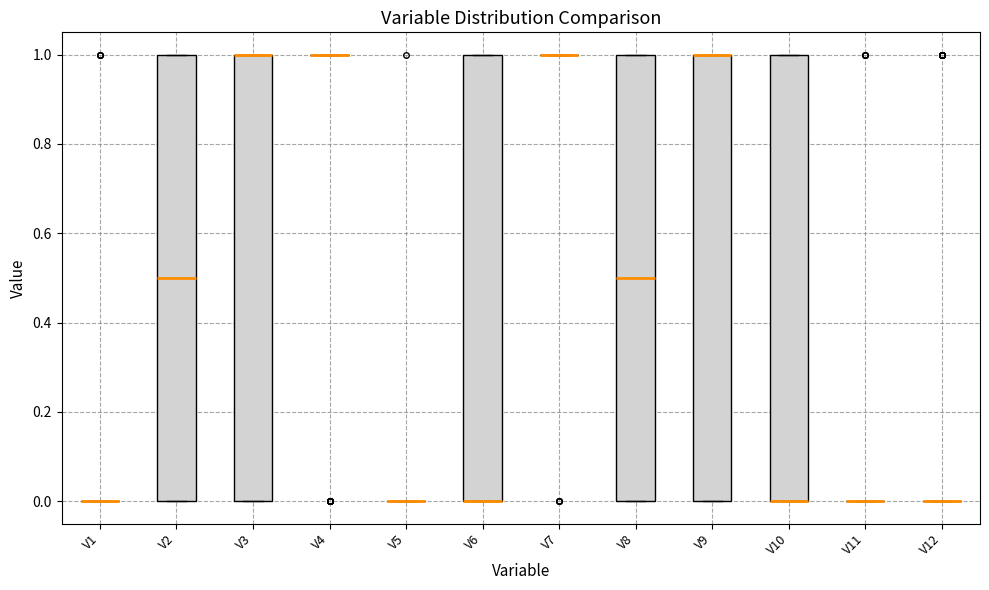

Reading left to right, transcribe this box plot: for each box, give where its median line is, the range the box spans, and where its two whiskers end, as read against the y-axis. The values are not printed on the chart, so give them approximately, as read against the axis.

V1: box collapsed to a line at 0.0, whiskers 0.0 to 0.0
V2: median 0.5, box 0.0 to 1.0, whiskers 0.0 to 1.0
V3: median 1.0 (drawn on the box's upper edge), box 0.0 to 1.0, whiskers 0.0 to 1.0
V4: box collapsed to a line at 1.0, whiskers 1.0 to 1.0
V5: box collapsed to a line at 0.0, whiskers 0.0 to 0.0
V6: median 0.0 (drawn on the box's lower edge), box 0.0 to 1.0, whiskers 0.0 to 1.0
V7: box collapsed to a line at 1.0, whiskers 1.0 to 1.0
V8: median 0.5, box 0.0 to 1.0, whiskers 0.0 to 1.0
V9: median 1.0 (drawn on the box's upper edge), box 0.0 to 1.0, whiskers 0.0 to 1.0
V10: median 0.0 (drawn on the box's lower edge), box 0.0 to 1.0, whiskers 0.0 to 1.0
V11: box collapsed to a line at 0.0, whiskers 0.0 to 0.0
V12: box collapsed to a line at 0.0, whiskers 0.0 to 0.0